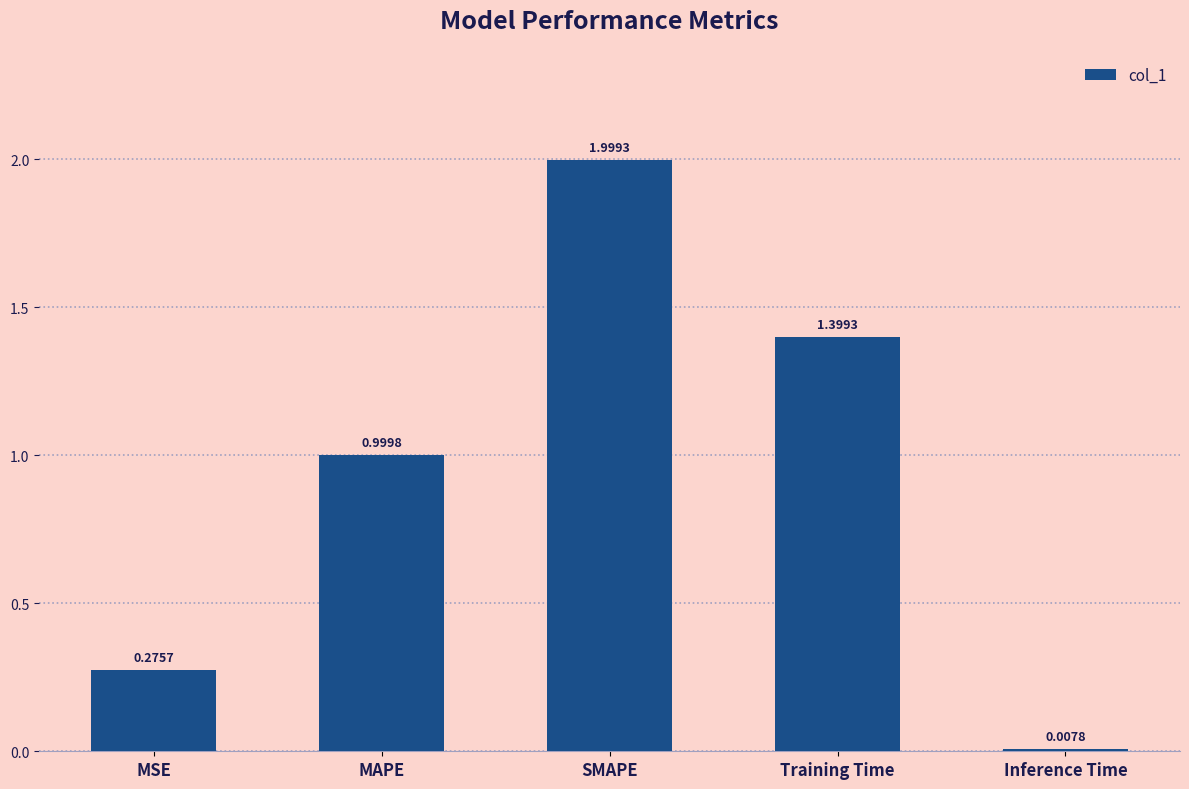

True or false: the data shows 2.0 at SMAPE.

True